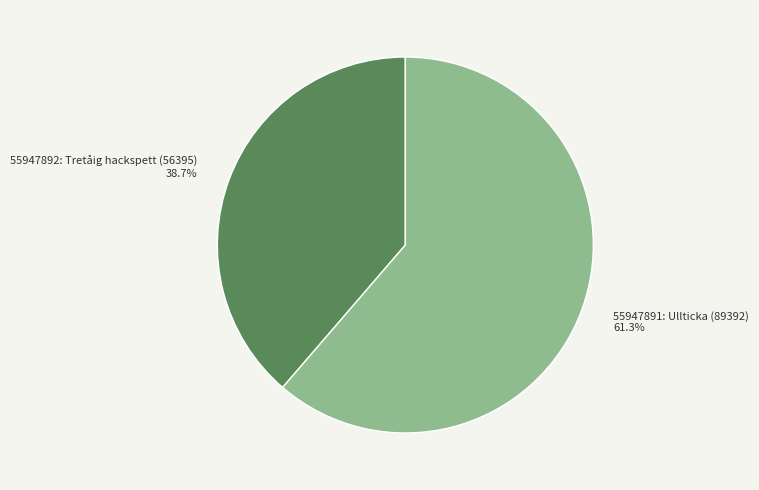

To the nearest percent, what percentage of the pie is 55947891: Ullticka (89392)?

61%